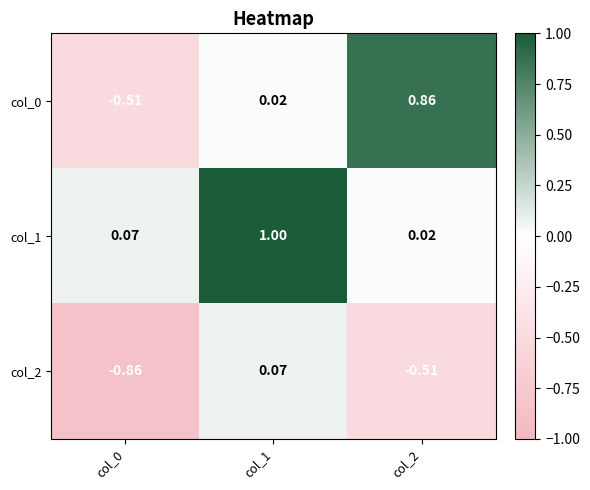

Count the number of categories in the chart.

3